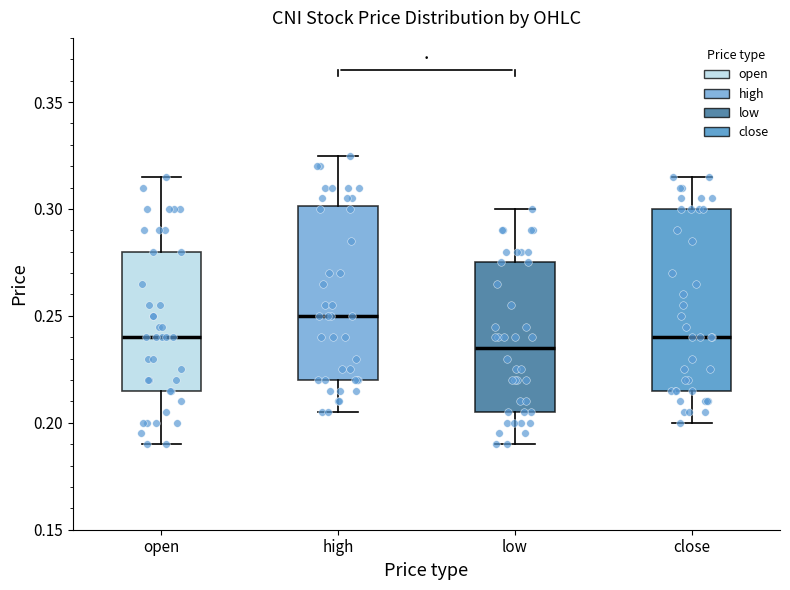

Reading left to right, transcribe this box plot: for each box, give where its median line is, the range the box spans, and where its two whiskers end, as read against the y-axis. The values are not printed on the chart, so give them approximately, as read against the axis.

open: median 0.240, box 0.215 to 0.280, whiskers 0.190 to 0.315
high: median 0.250, box 0.220 to 0.300, whiskers 0.205 to 0.325
low: median 0.235, box 0.205 to 0.275, whiskers 0.190 to 0.300
close: median 0.240, box 0.215 to 0.300, whiskers 0.200 to 0.315